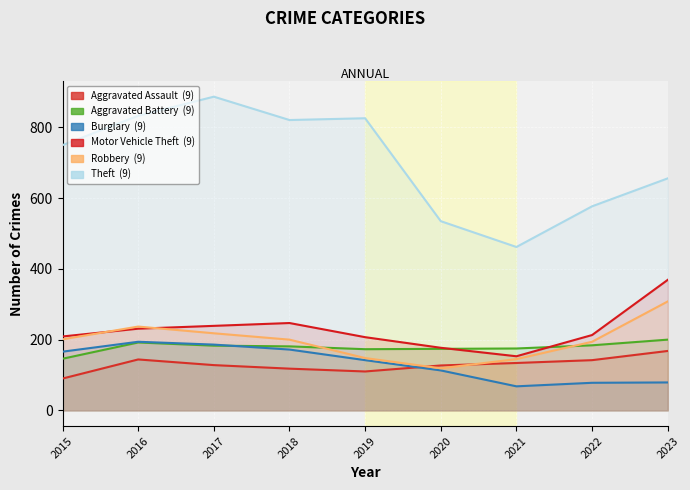

What is the spread (max minus min) of values at 2022?

499